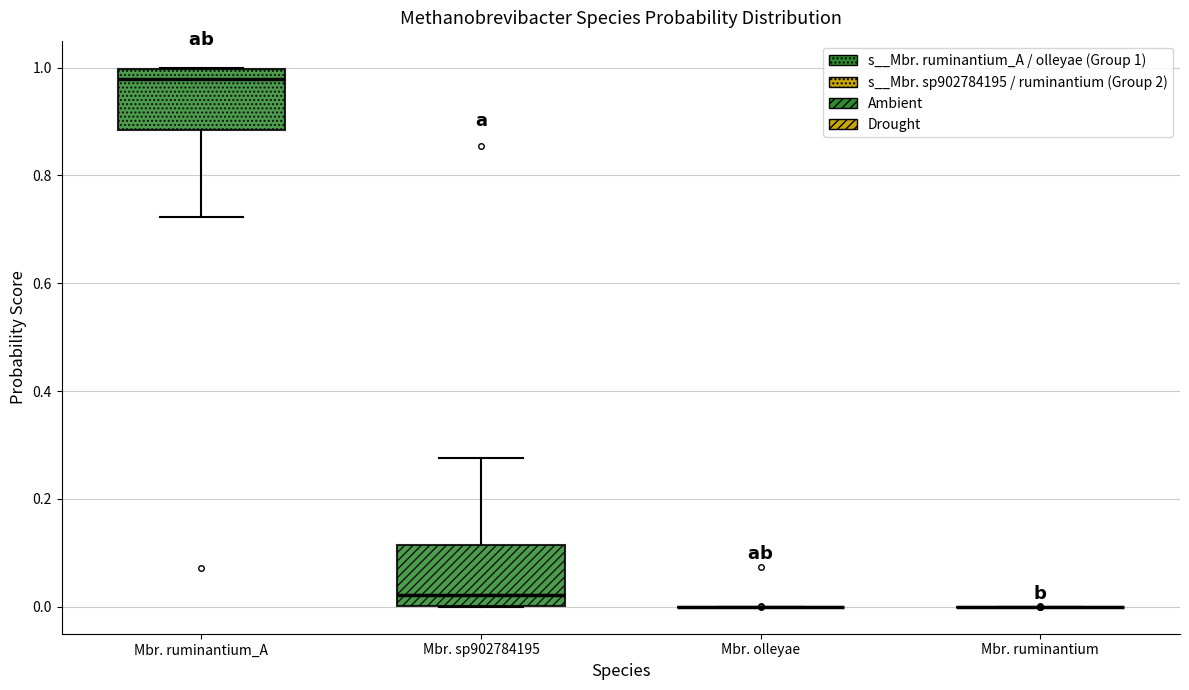

Reading left to right, read every box against the y-axis: the position of its median line, the range the box covers, and the ends of its whiskers. The values are not printed on the chart, so give them approximately, as read against the axis.

Mbr. ruminantium_A: median 0.98, box 0.88 to 1.00, whiskers 0.72 to 1.00
Mbr. sp902784195: median 0.02, box 0.00 to 0.12, whiskers 0.00 to 0.28
Mbr. olleyae: box collapsed to a line at 0.00, whiskers 0.00 to 0.00
Mbr. ruminantium: box collapsed to a line at 0.00, whiskers 0.00 to 0.00